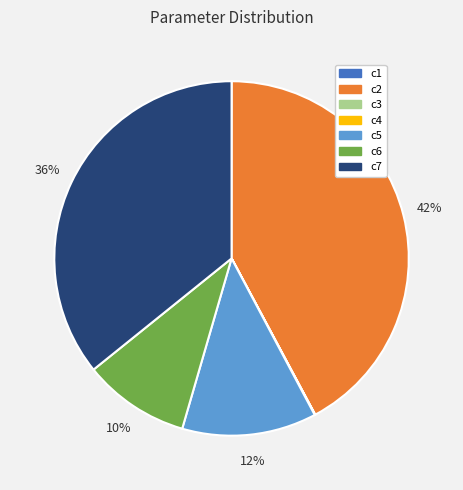

What percentage is the c7 slice, to the nearest percent?

36%